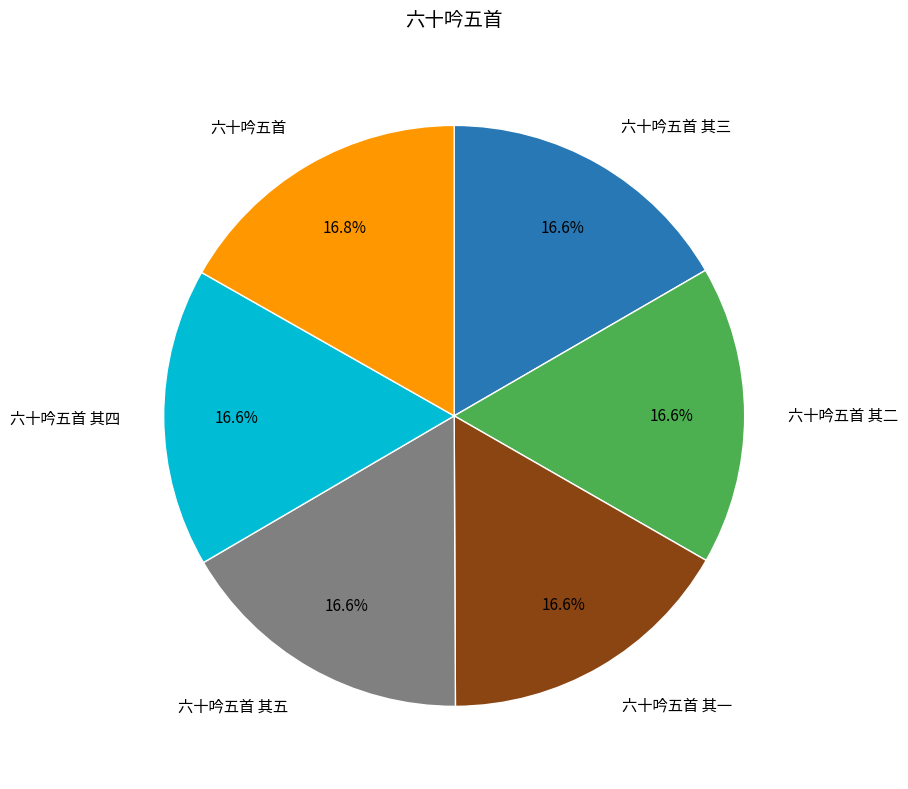

True or false: 六十吟五首 其五 accounts for 3% of the total.

False